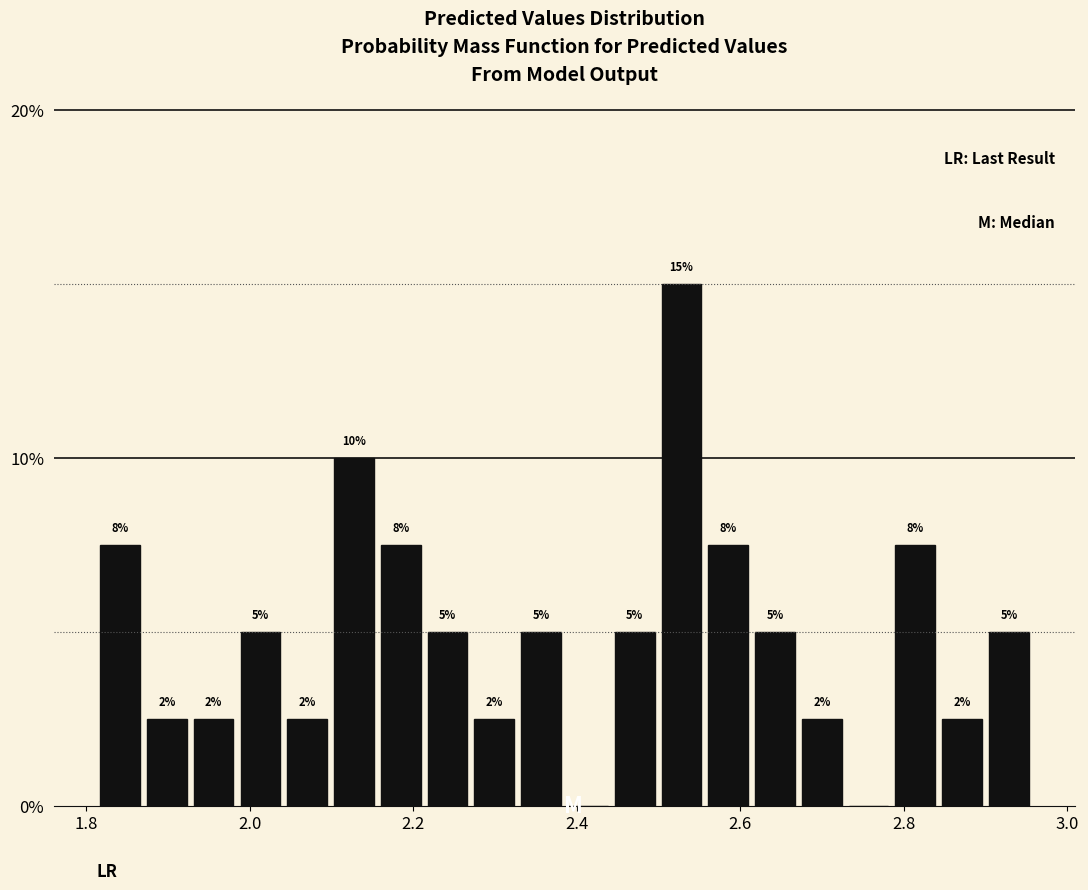

Around what value on the x-axis is the tallest bar? Give the approximate position of its centre, as read against the axis.

2.52